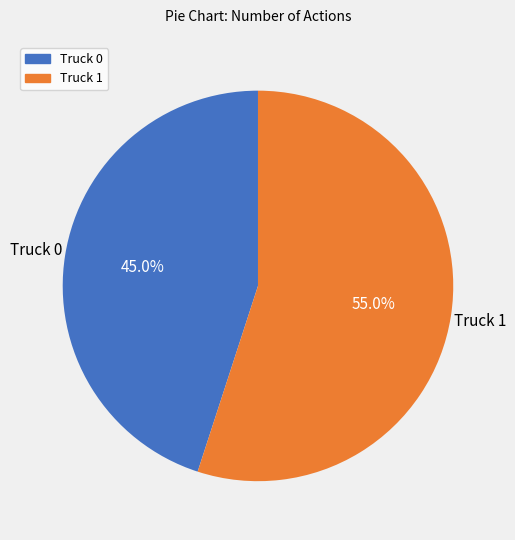

What percentage is the Truck 0 slice, to the nearest percent?

45%